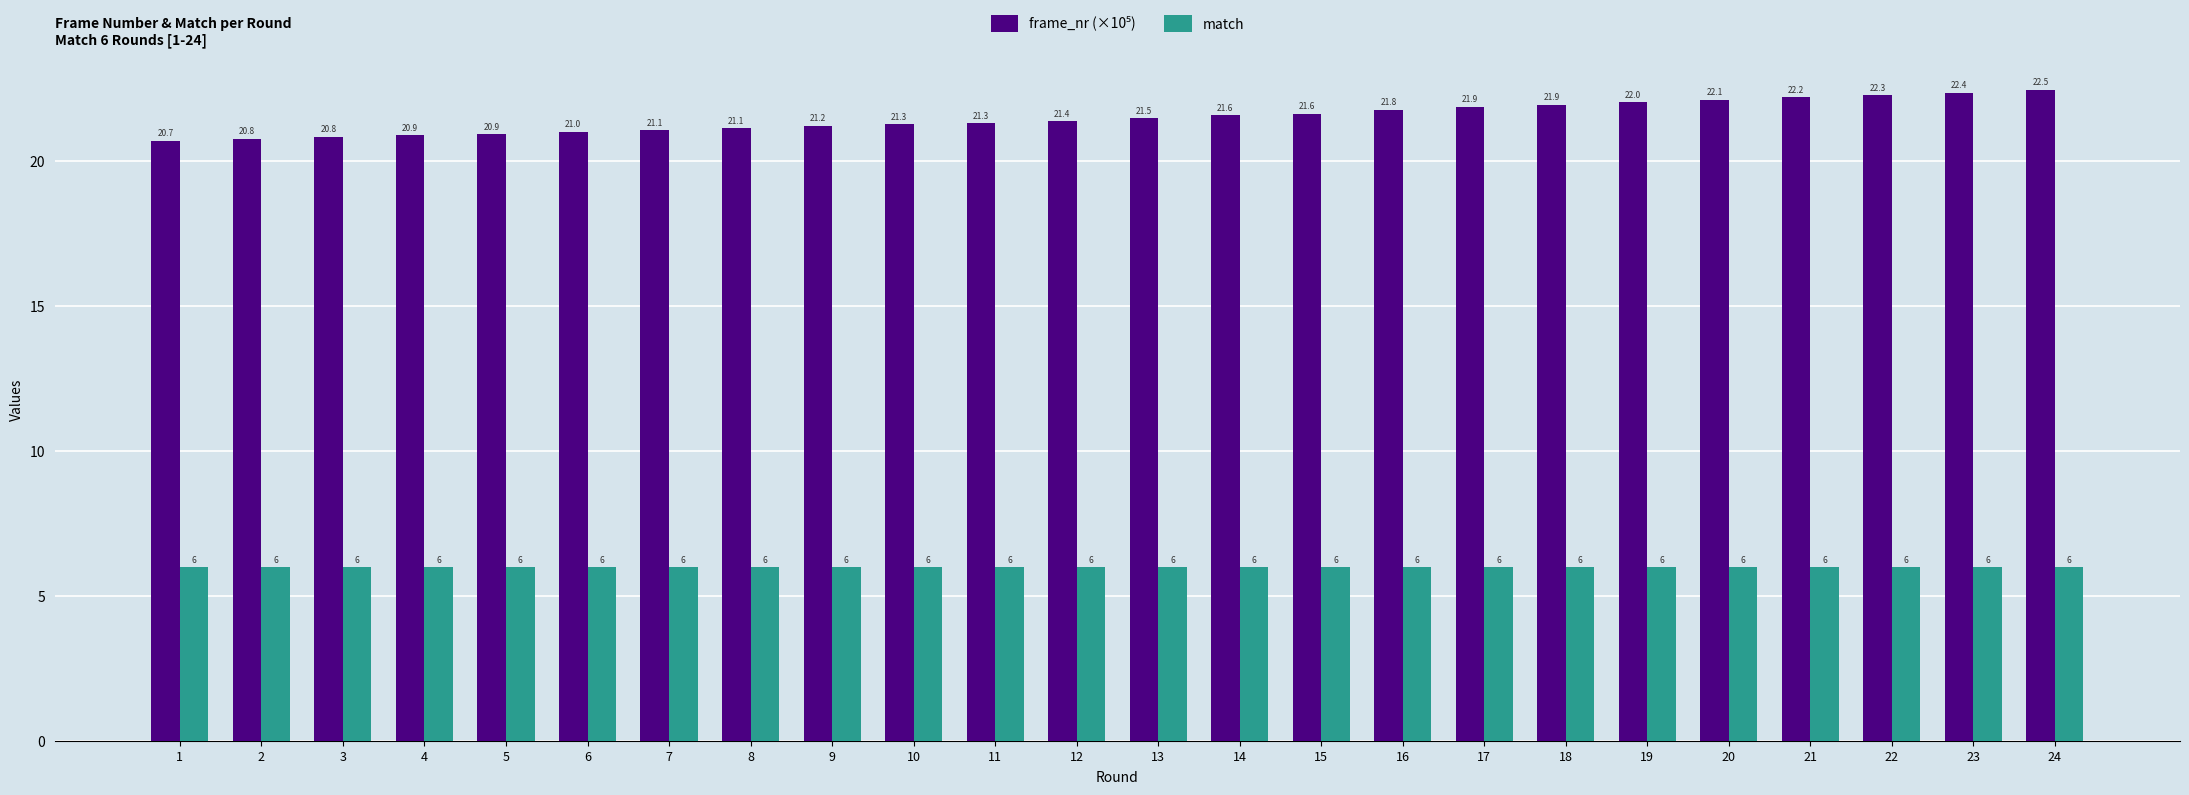

Is it true that match equals 9.0 at 18?

False